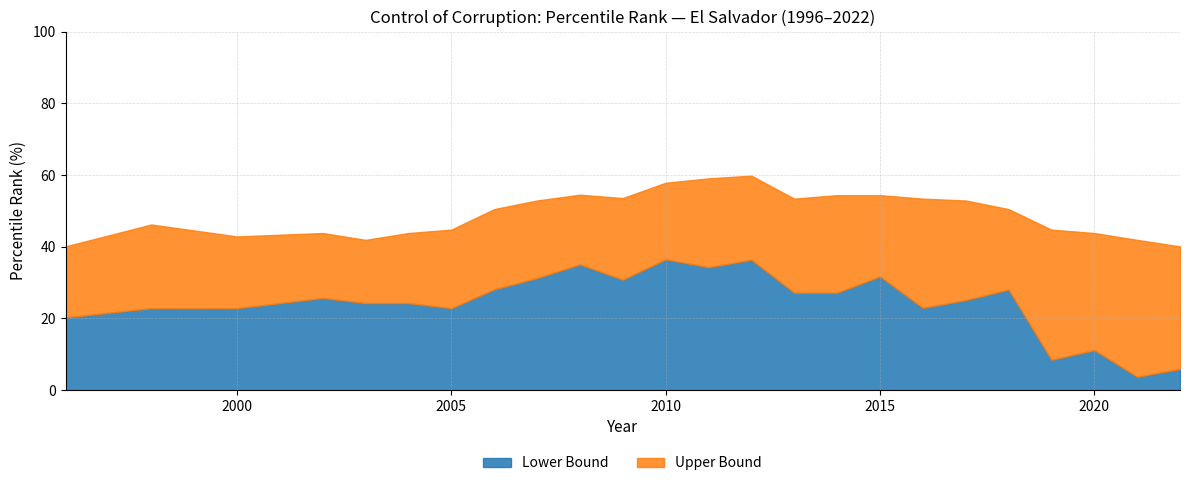

How many lines are shown in the chart?

2